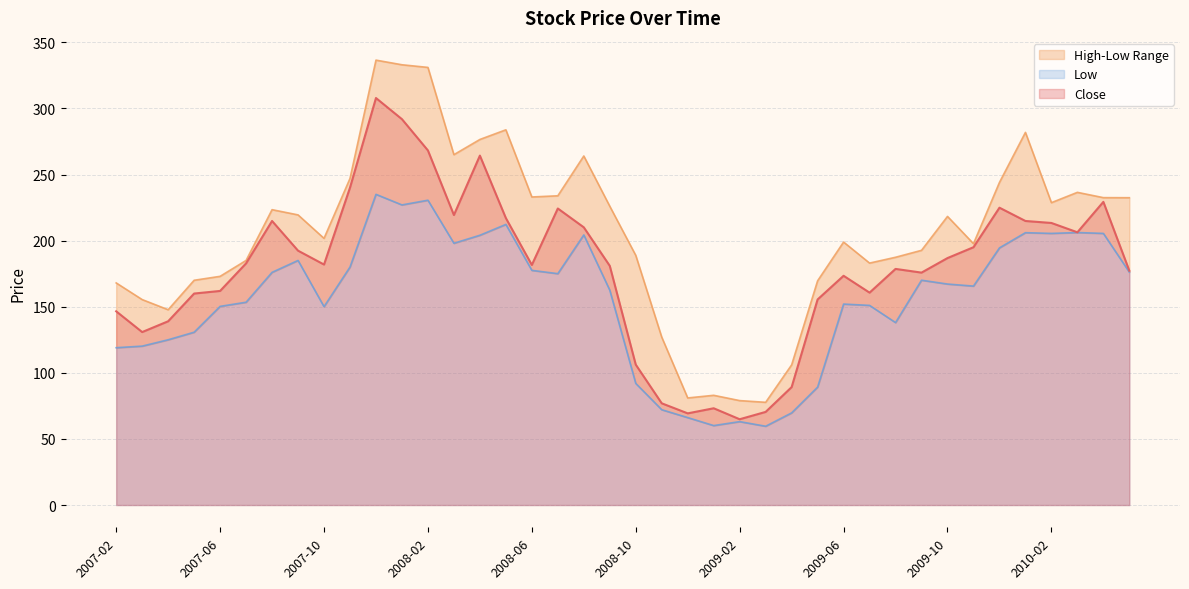

Reading left to right, transcribe all the data shown in this chart.

Close: 2007-02=146.5	2007-03=130.8	2007-04=139.0	2007-05=160.0	2007-06=161.9	2007-07=182.8	2007-08=214.8	2007-09=192.4	2007-10=181.9	2007-11=240.1	2007-12=307.9	2008-01=291.9	2008-02=268.2	2008-03=219.3	2008-04=264.3	2008-05=217.1	2008-06=181.6	2008-07=224.3	2008-08=210.1	2008-09=180.9	2008-10=106.2	2008-11=77.0	2008-12=69.3	2009-01=73.2	2009-02=64.9	2009-03=70.5	2009-04=89.2	2009-05=155.5	2009-06=173.4	2009-07=160.7	2009-08=178.6	2009-09=175.8	2009-10=186.8	2009-11=195.0	2009-12=224.9	2010-01=214.8	2010-02=213.3	2010-03=206.3	2010-04=229.3	2010-05=177.2
High: 2007-02=168.0	2007-03=155.4	2007-04=147.7	2007-05=170.0	2007-06=173.0	2007-07=185.0	2007-08=223.4	2007-09=219.4	2007-10=201.7	2007-11=247.0	2007-12=336.5	2008-01=333.0	2008-02=331.0	2008-03=265.0	2008-04=276.5	2008-05=283.8	2008-06=233.0	2008-07=233.9	2008-08=264.0	2008-09=226.0	2008-10=188.8	2008-11=127.0	2008-12=81.0	2009-01=83.0	2009-02=79.0	2009-03=77.7	2009-04=106.0	2009-05=169.6	2009-06=198.9	2009-07=183.0	2009-08=187.4	2009-09=192.7	2009-10=218.3	2009-11=197.7	2009-12=244.0	2010-01=281.9	2010-02=228.7	2010-03=236.5	2010-04=232.5	2010-05=232.4
Low: 2007-02=119.0	2007-03=120.2	2007-04=125.0	2007-05=130.7	2007-06=150.3	2007-07=153.4	2007-08=176.0	2007-09=185.0	2007-10=150.1	2007-11=180.0	2007-12=235.0	2008-01=227.0	2008-02=230.6	2008-03=198.0	2008-04=204.1	2008-05=212.2	2008-06=177.5	2008-07=175.0	2008-08=204.3	2008-09=162.5	2008-10=92.0	2008-11=72.1	2008-12=66.2	2009-01=60.1	2009-02=63.1	2009-03=59.6	2009-04=69.7	2009-05=89.2	2009-06=152.0	2009-07=151.0	2009-08=138.0	2009-09=170.1	2009-10=167.2	2009-11=165.6	2009-12=194.5	2010-01=206.0	2010-02=205.4	2010-03=206.1	2010-04=205.4	2010-05=176.2